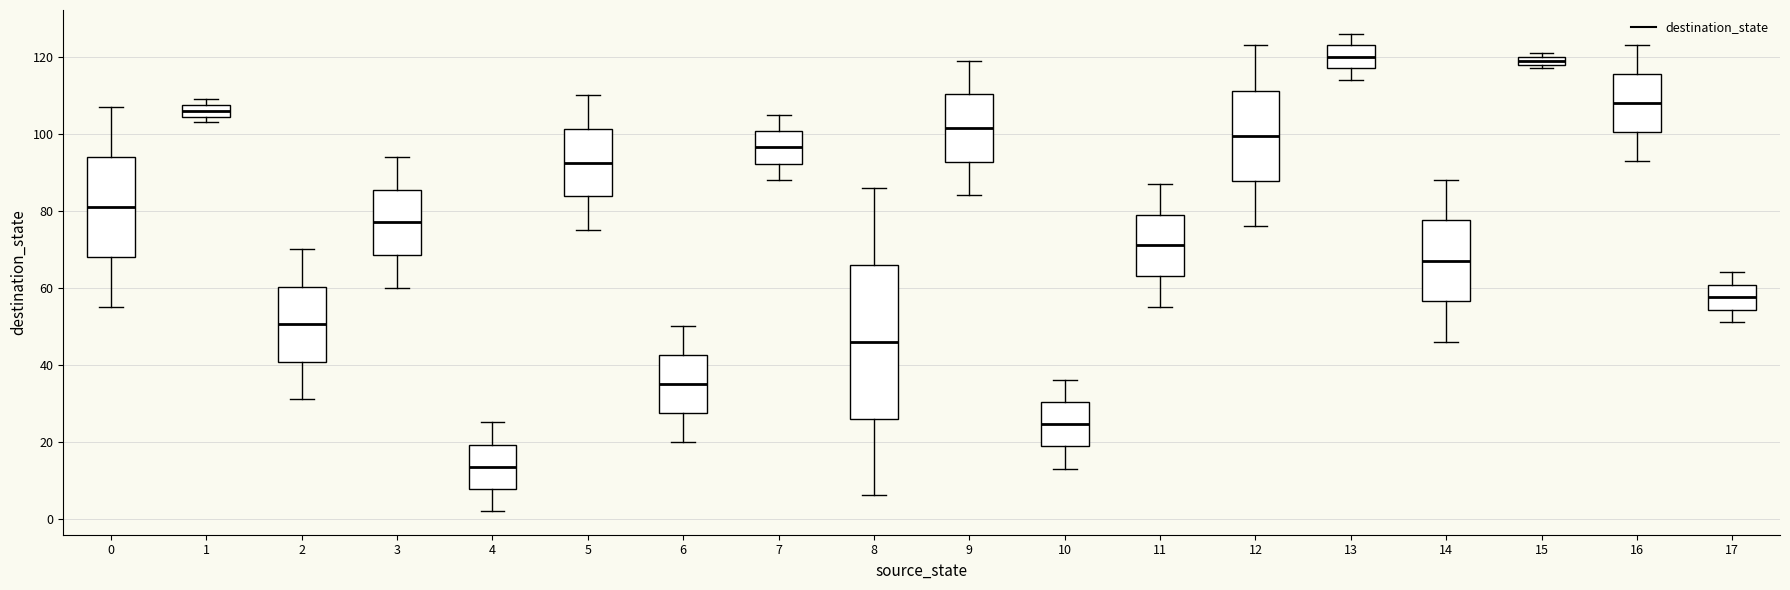

Where does the lower whisker of the box at x = 12 end on the y-axis? The values are not printed on the chart, so give them approximately, as read against the axis.

76